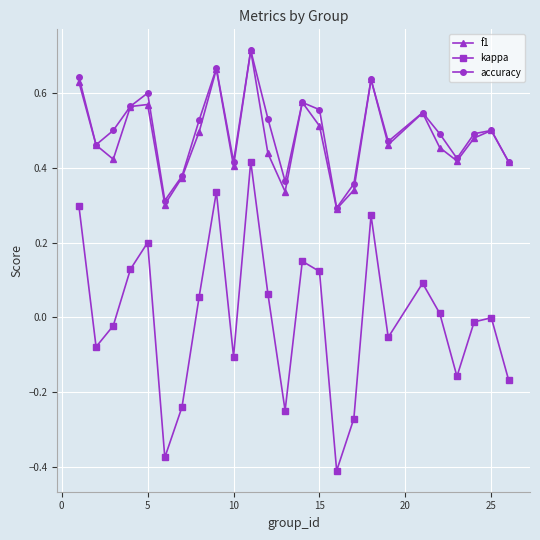

How many lines are shown in the chart?

3